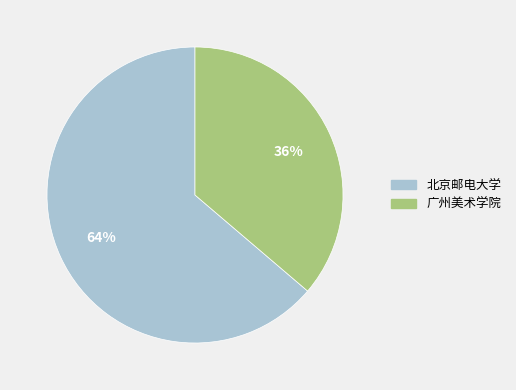

Which has a higher value, 北京邮电大学 or 广州美术学院?

北京邮电大学